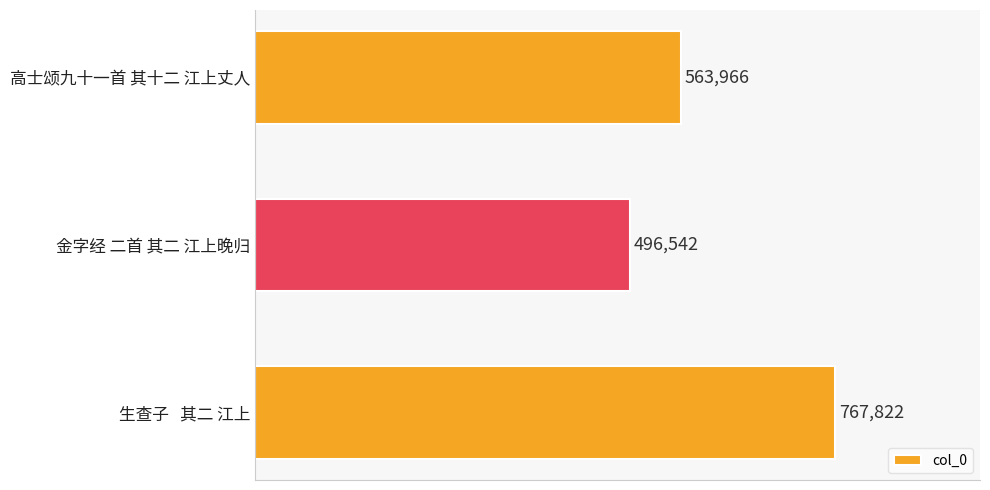

The value at 高士颂九十一首 其十二 江上丈人 is 253391. True or false?

False